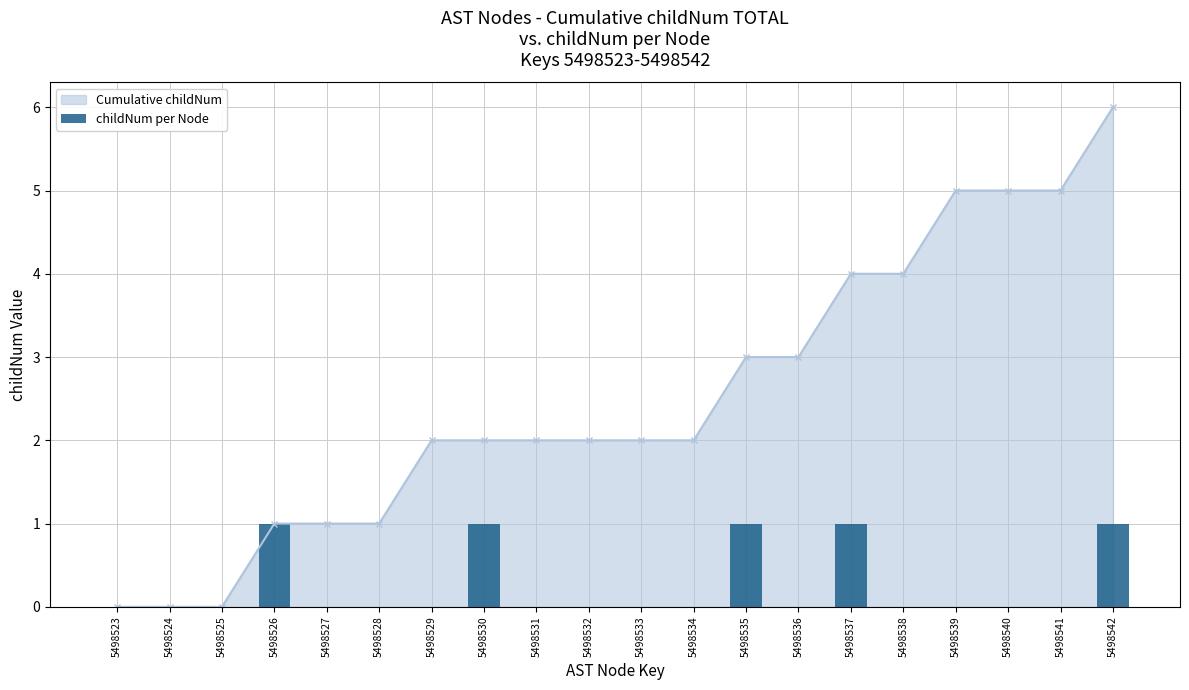

How many distinct data groups are displayed?

2